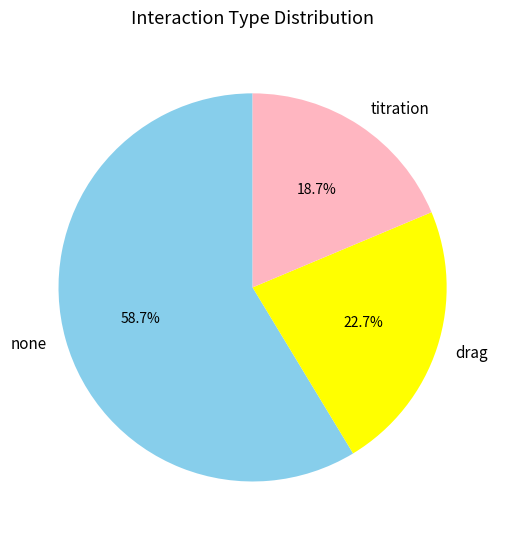

Does any single category account for the majority?

Yes